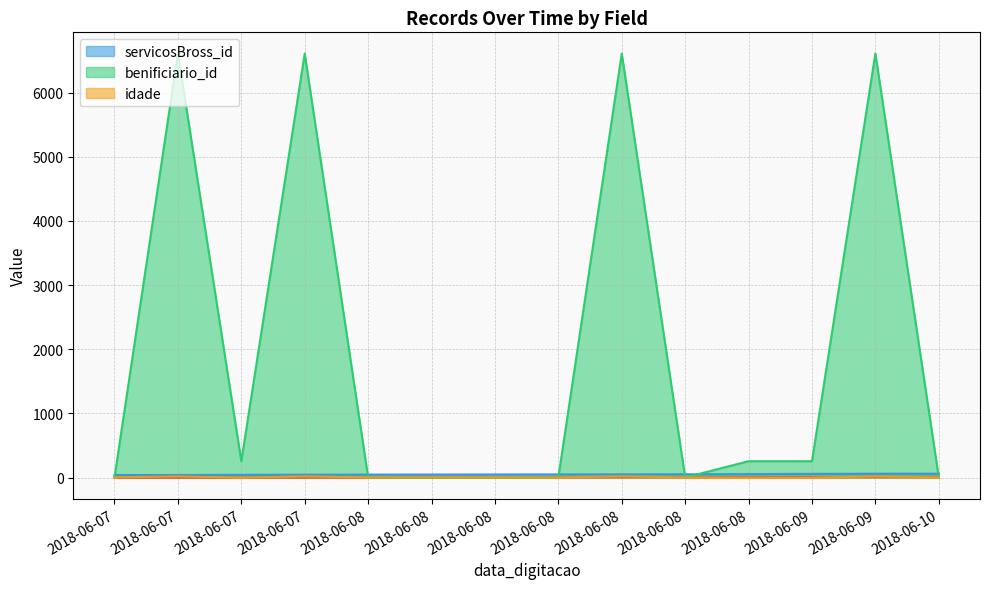

The value of servicosBross_id at 2018-06-10 is 62. True or false?

True